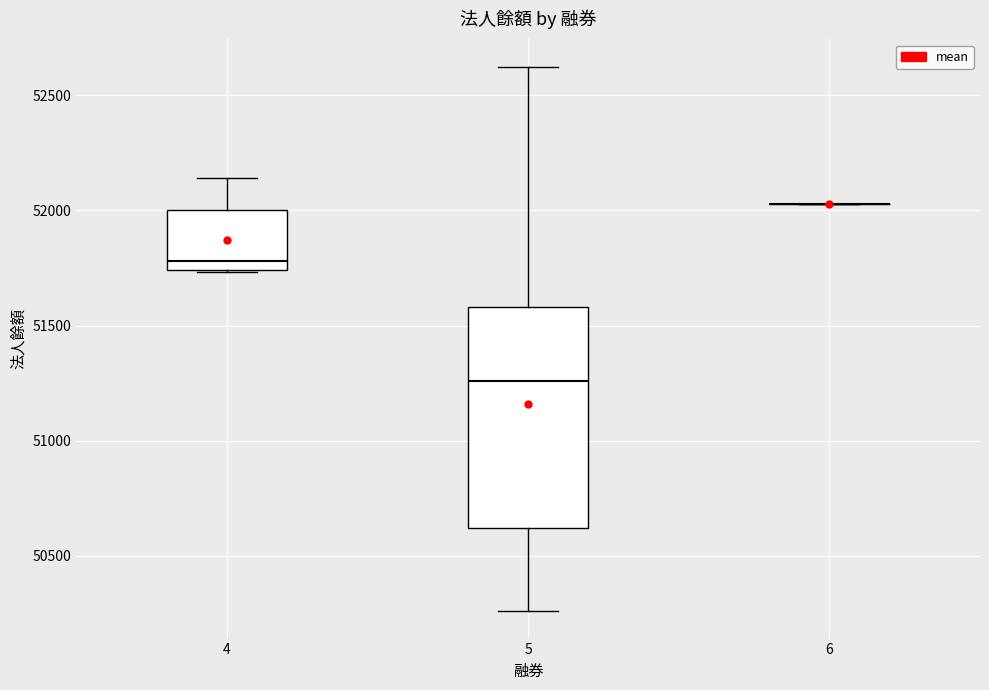

Where does the lower whisker of the box at x = 5 end on the y-axis? The values are not printed on the chart, so give them approximately, as read against the axis.

50250